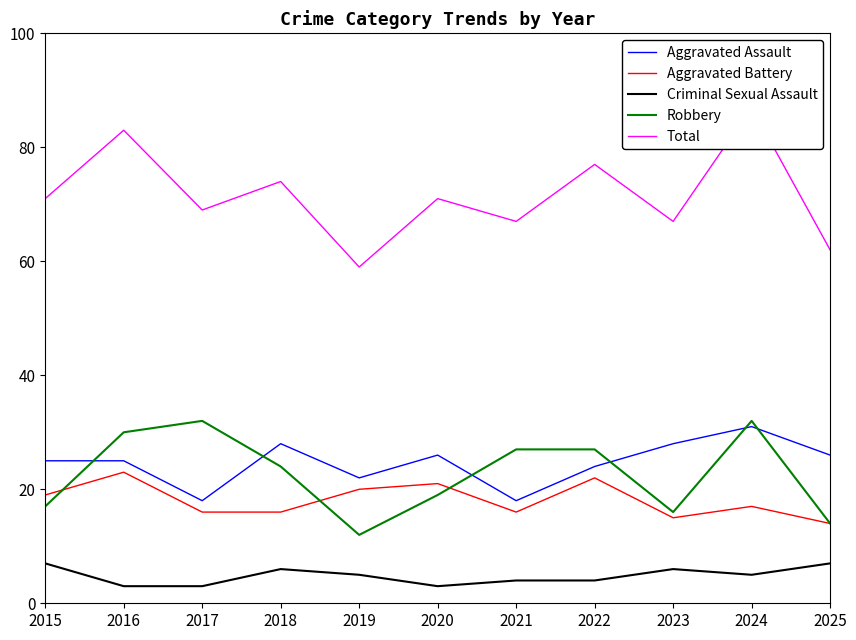

Reading left to right, what are all the values shown in this chart?

Aggravated Assault: 25	25	18	28	22	26	18	24	28	31	26
Aggravated Battery: 19	23	16	16	20	21	16	22	15	17	14
Criminal Sexual Assault: 7	3	3	6	5	3	4	4	6	5	7
Robbery: 17	30	32	24	12	19	27	27	16	32	14
Total: 71	83	69	74	59	71	67	77	67	87	62